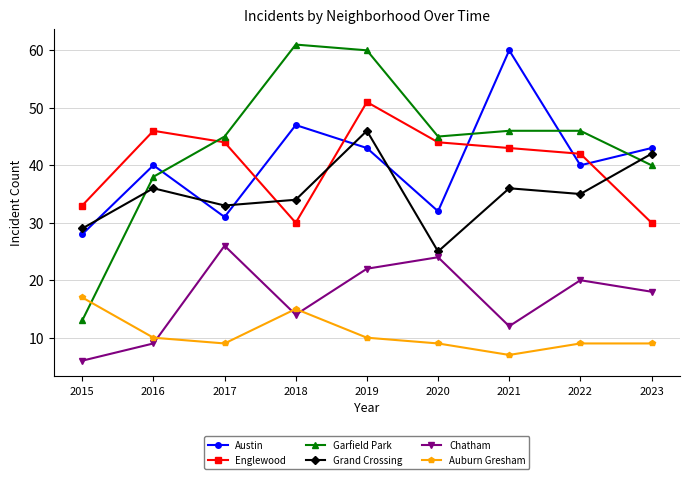

What is the total value across all series at 2020?

179